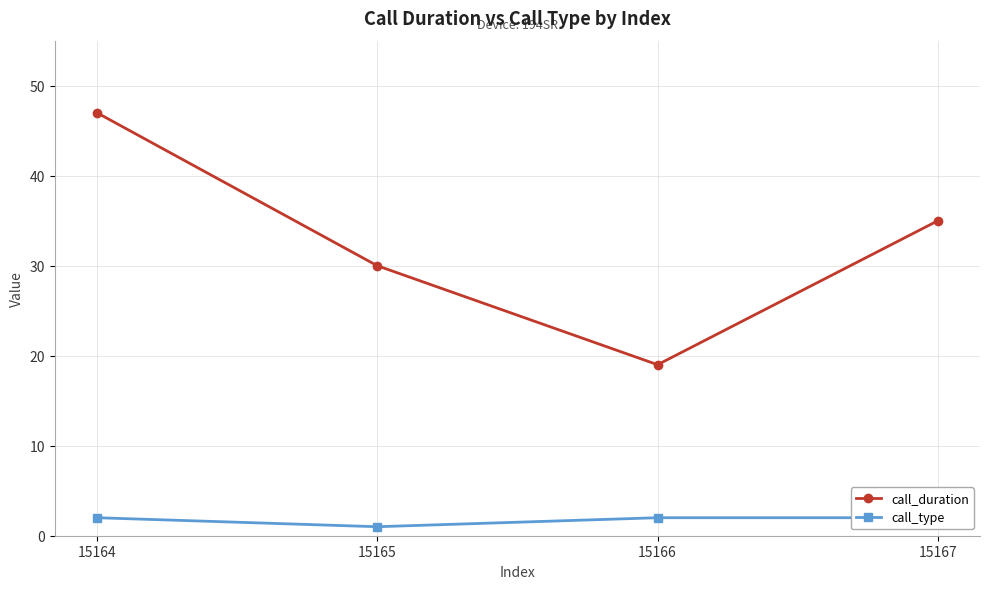

Which series has the largest total across all categories?

call_duration